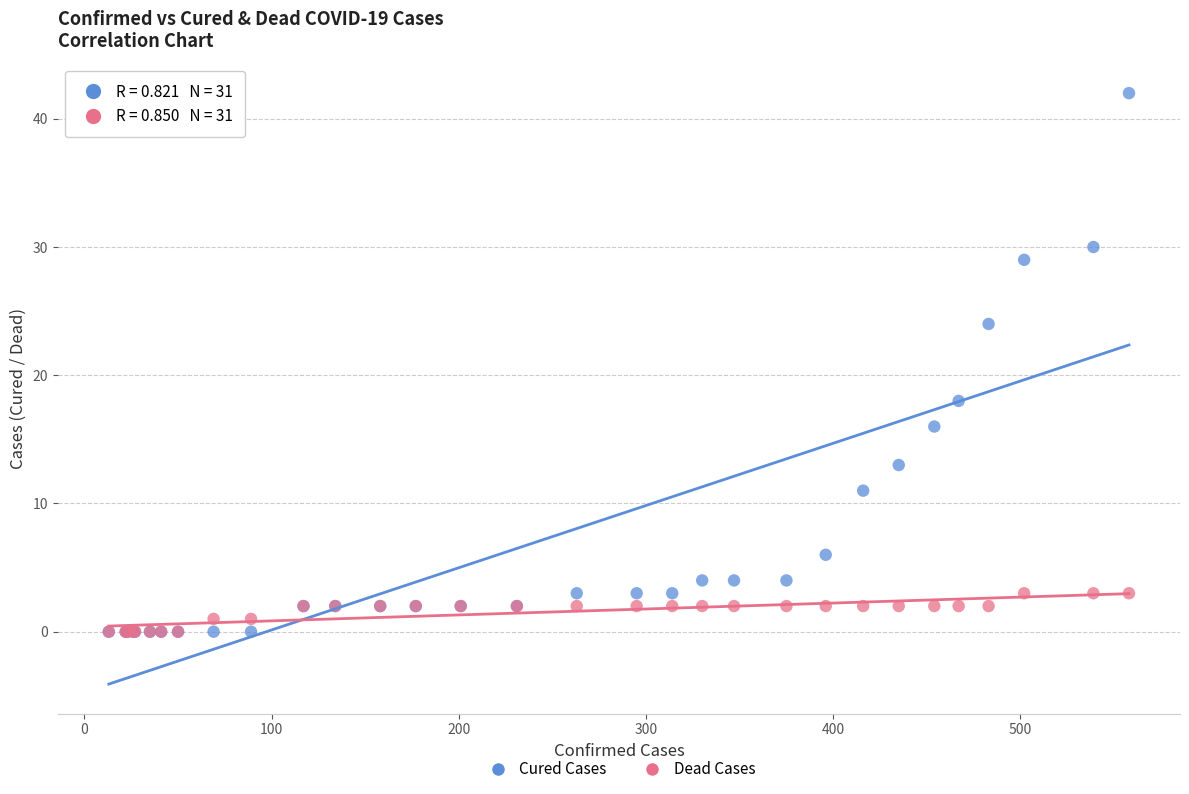

Which series has the largest Y range (max minus min)?

Cured Cases